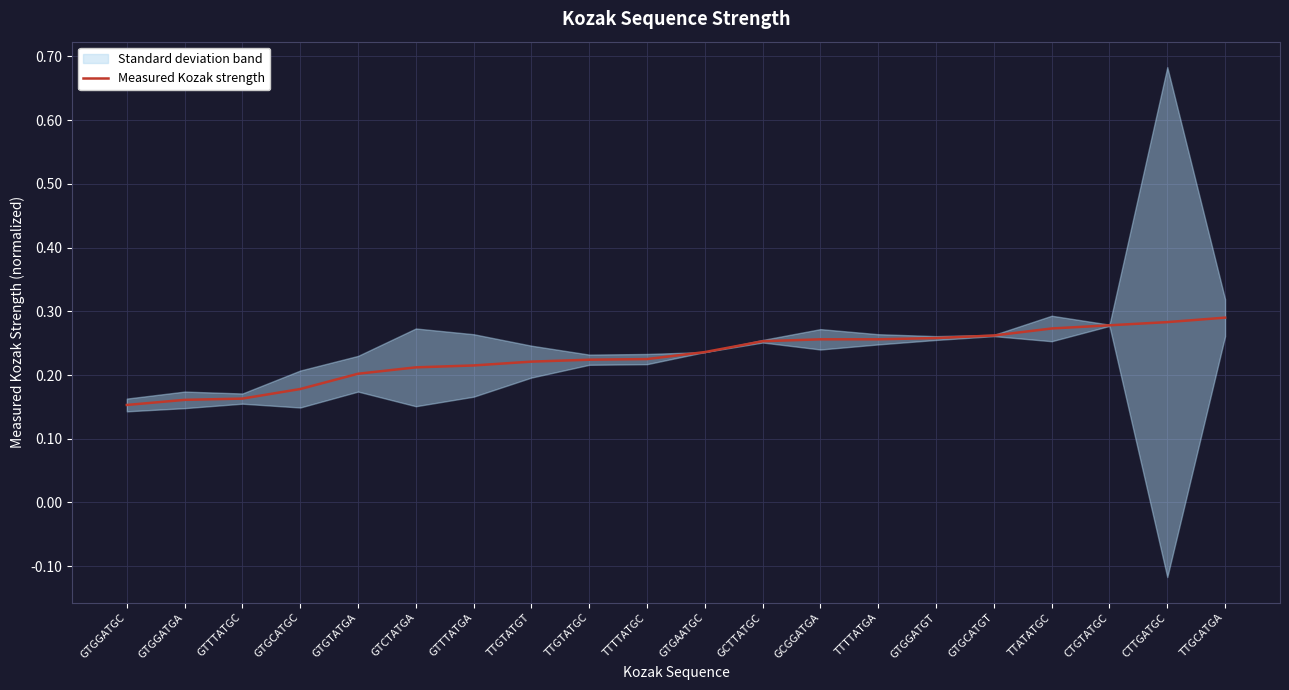

List the labels in order of value, largest first.

TTGCATGA, CTTGATGC, CTGTATGC, TTATATGC, GTGCATGT, GTGGATGT, GCGGATGA, TTTTATGA, GCTTATGC, GTGAATGC, TTTTATGC, TTGTATGC, TTGTATGT, GTTTATGA, GTCTATGA, GTGTATGA, GTGCATGC, GTTTATGC, GTGGATGA, GTGGATGC